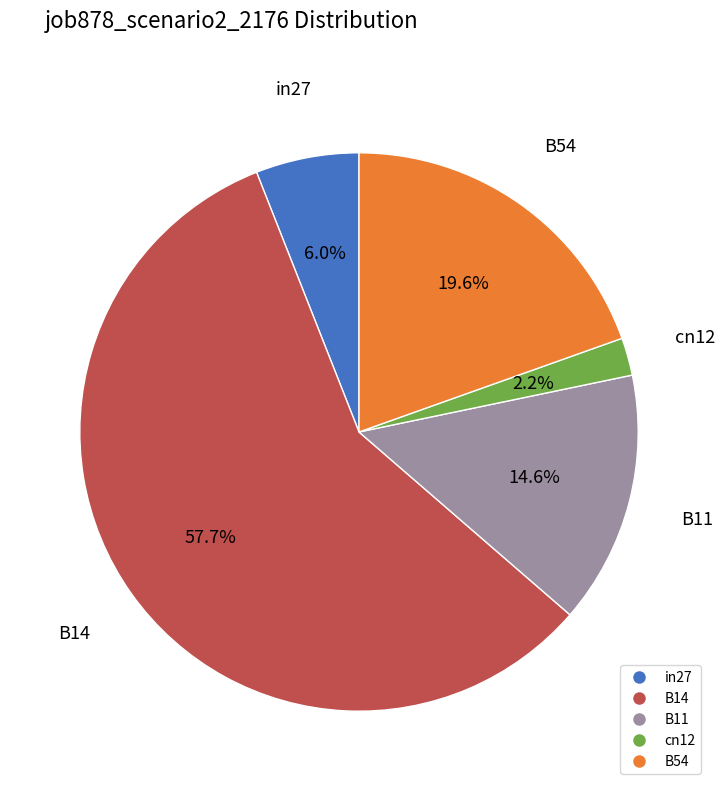

How much of the chart is everything except cn12?

97.8%